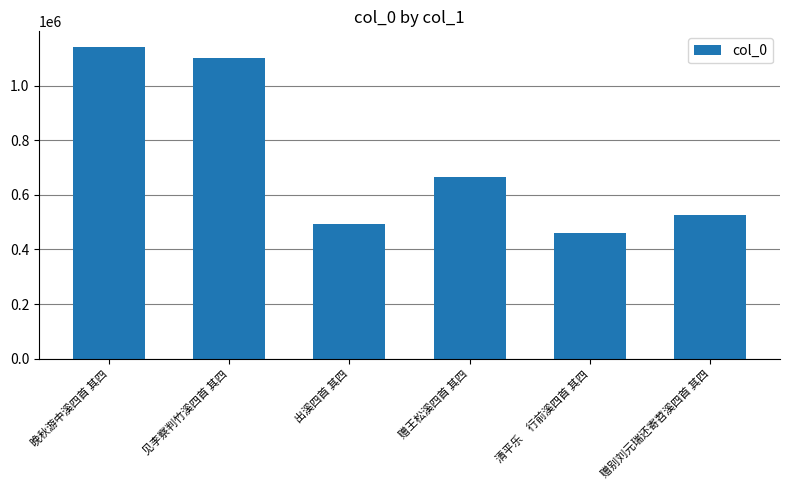

Read the value at 赠别刘元瑞还寄苕溪四首 其四, to the nearest 100.

526000